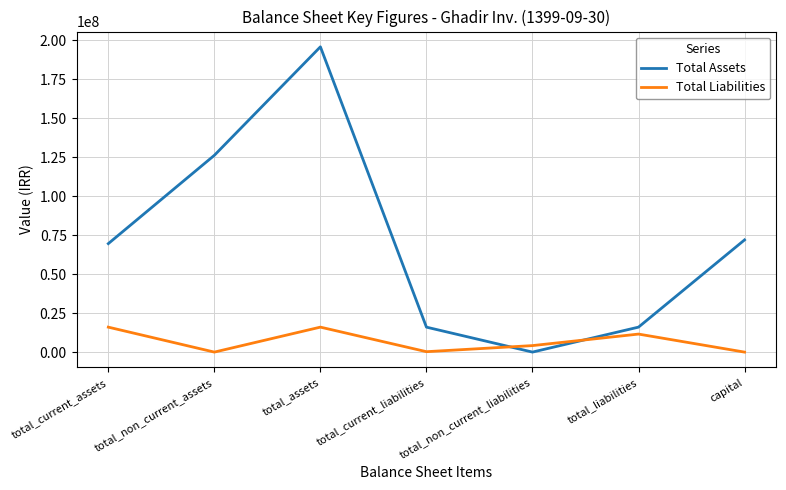

How many times do Total Assets and Total Liabilities cross each other?

2